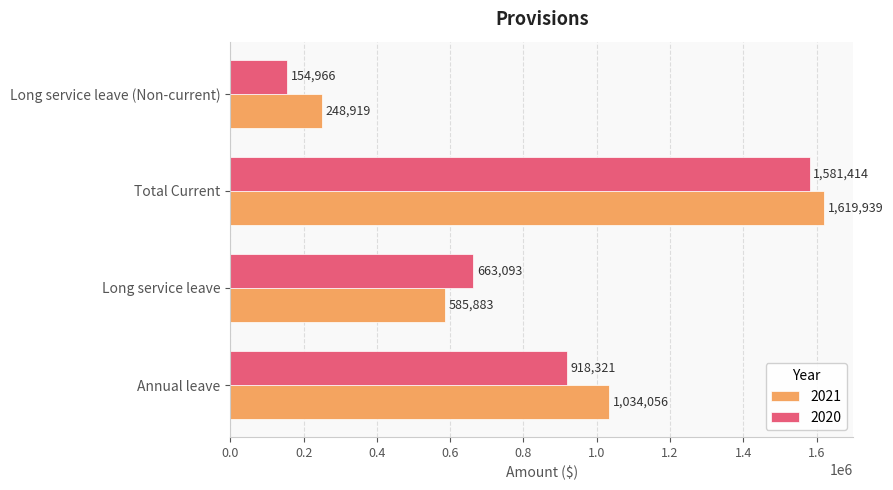

Which series has the widest spread of values?

2020